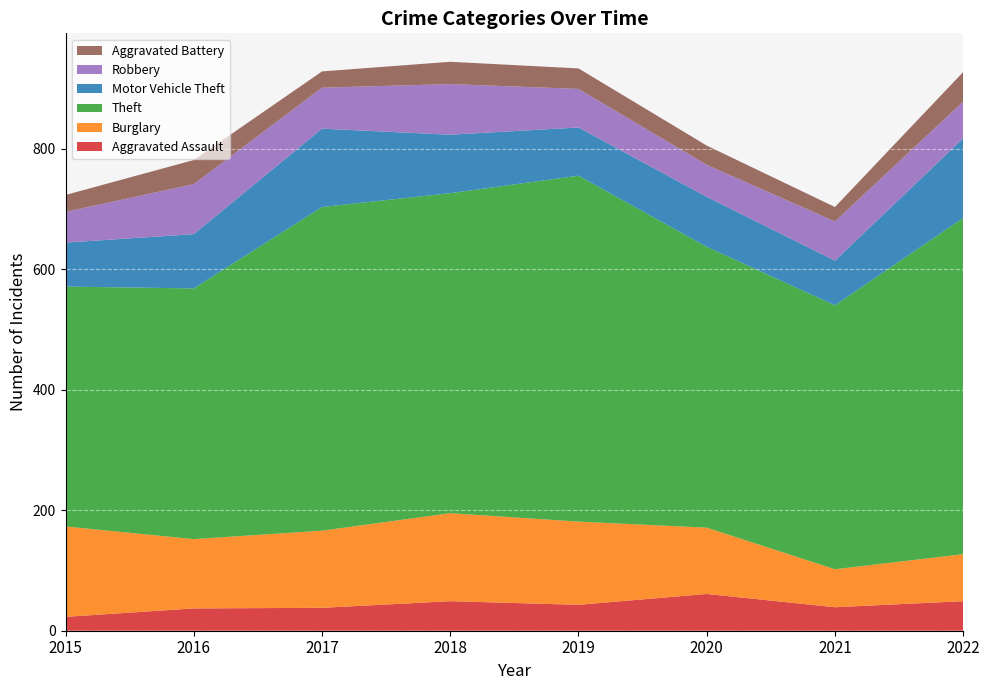

Reading right to left, transcribe all the data shown in this chart.

Aggravated Assault: 49	39	61	43	49	38	37	23
Burglary: 78	63	110	138	146	128	115	150
Theft: 558	438	466	574	531	537	416	398
Motor Vehicle Theft: 132	74	83	80	97	130	90	73
Robbery: 61	65	53	64	84	68	83	51
Aggravated Battery: 49	24	32	34	37	27	40	28